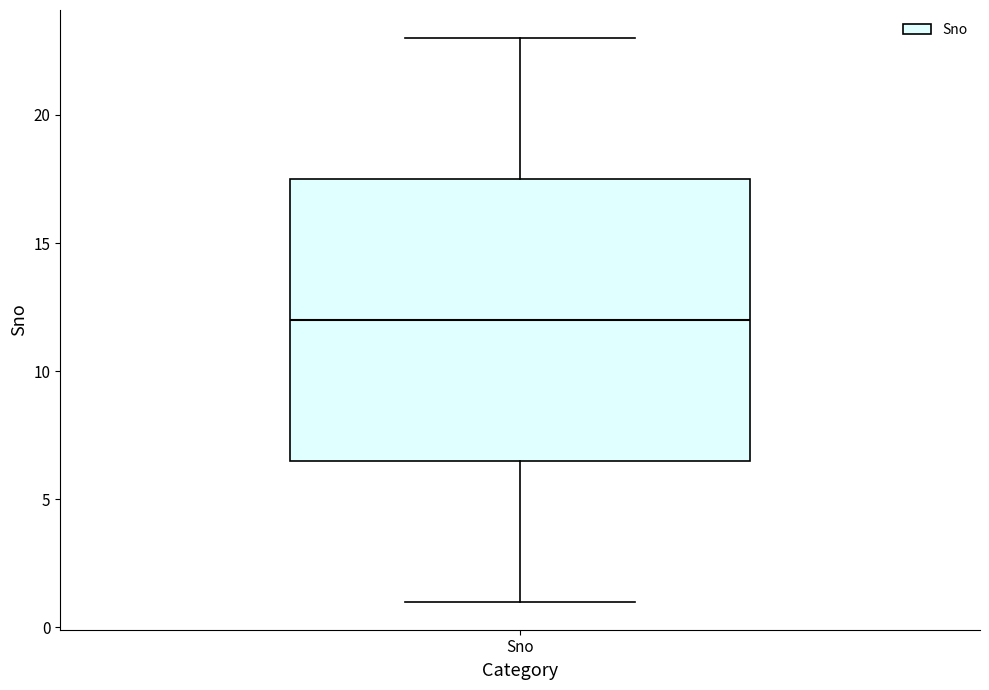

Where is the upper edge of the box for Sno on the y-axis? The values are not printed on the chart, so give them approximately, as read against the axis.

17.5